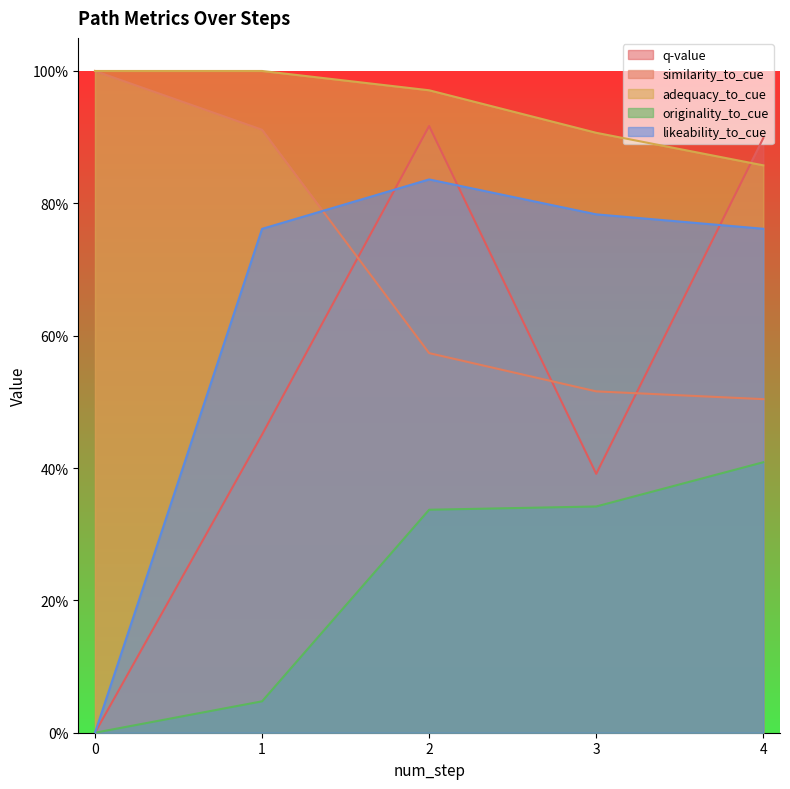

What is the value of the similarity_to_cue point at the 3rd from the left?

0.6